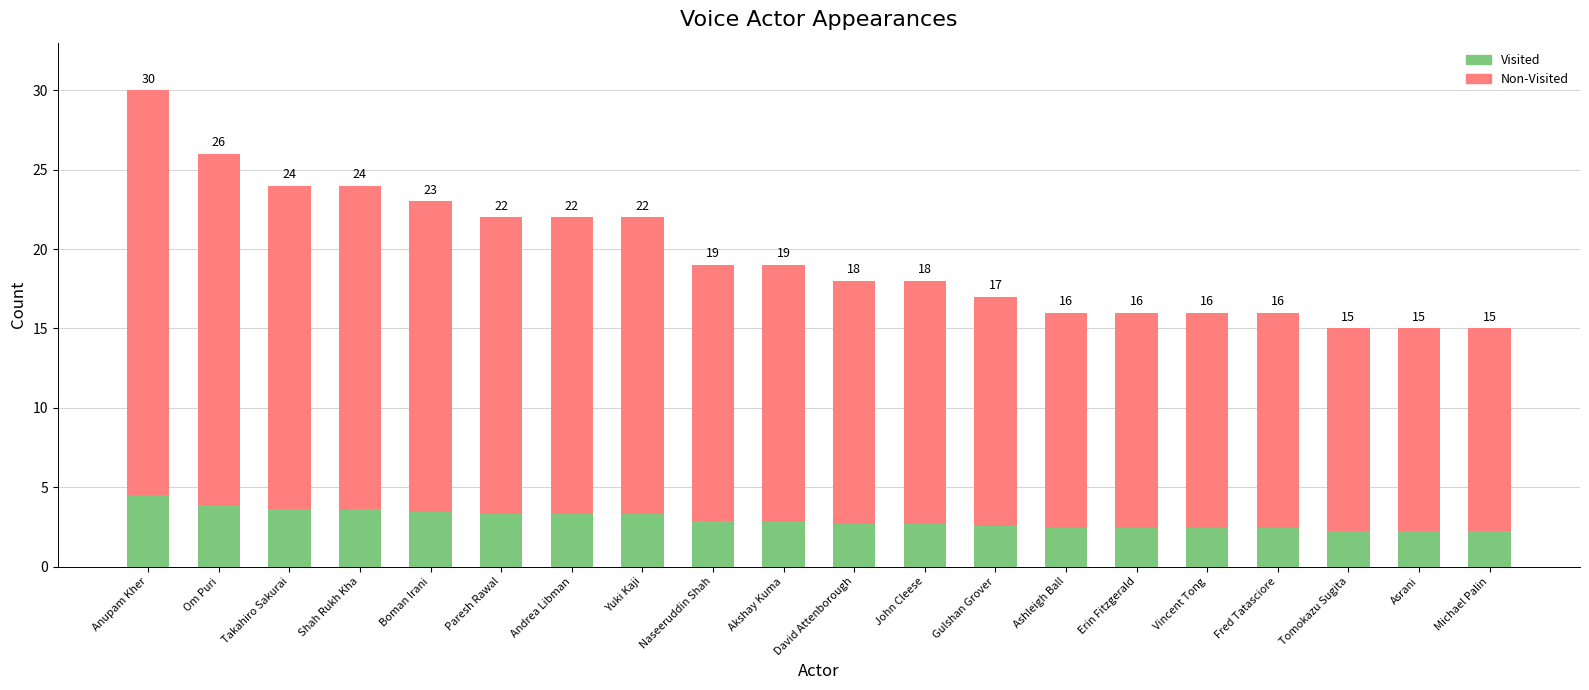

Rank the series by their maximum value, from lowest to highest.

Visited, Non-Visited